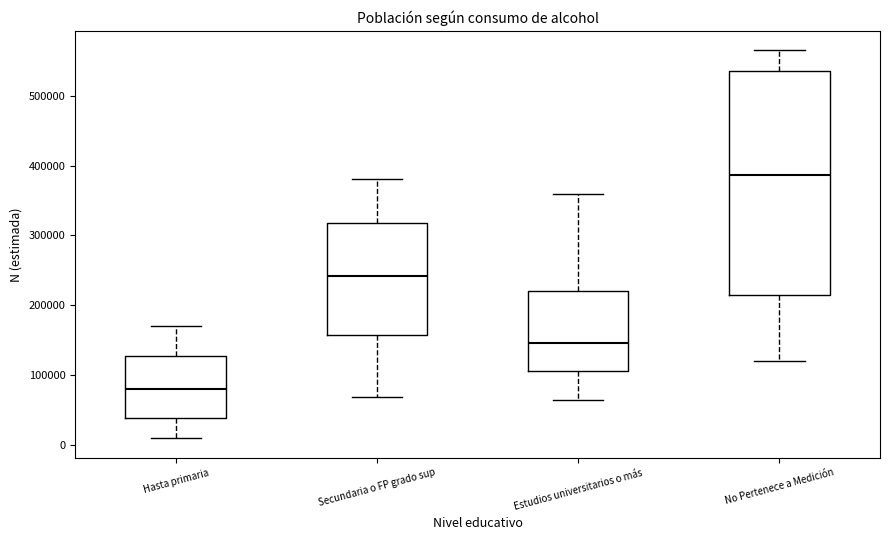

Comparing the boxes themselves (not the whiskers), which one is the tallest?

No Pertenece a Medición